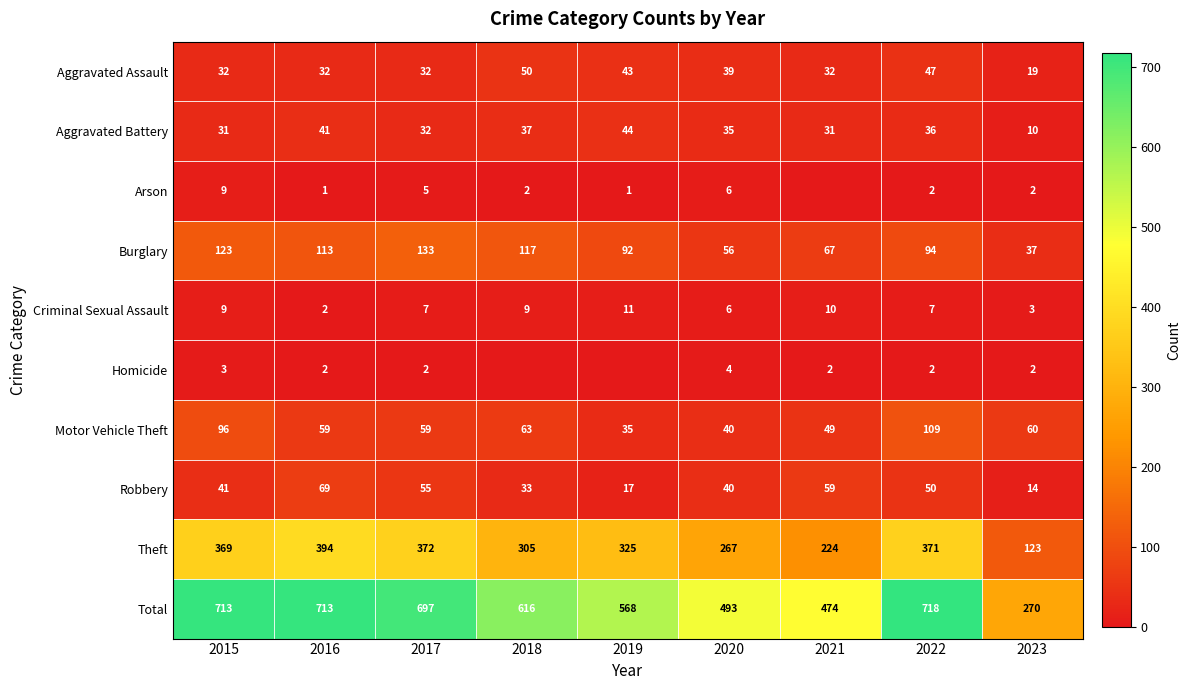

Is the value of Theft at 2023 greater than the value of Aggravated Assault at 2020?

Yes